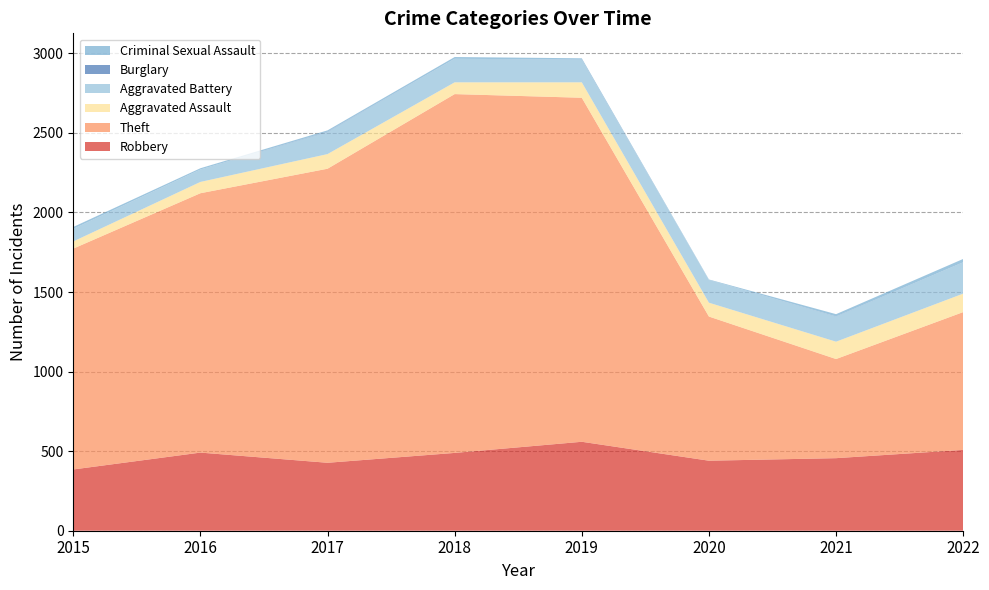

Reading right to left, transcribe all the data shown in this chart.

Robbery: 2022=508	2021=456	2020=440	2019=559	2018=489	2017=427	2016=491	2015=385
Theft: 2022=866	2021=623	2020=906	2019=2162	2018=2255	2017=1848	2016=1630	2015=1388
Aggravated Assault: 2022=116	2021=109	2020=87	2019=97	2018=74	2017=92	2016=71	2015=45
Aggravated Battery: 2022=197	2021=158	2020=143	2019=142	2018=148	2017=139	2016=78	2015=79
Burglary: 2022=0	2021=1	2020=0	2019=1	2018=0	2017=2	2016=0	2015=0
Criminal Sexual Assault: 2022=21	2021=14	2020=3	2019=8	2018=11	2017=8	2016=8	2015=12